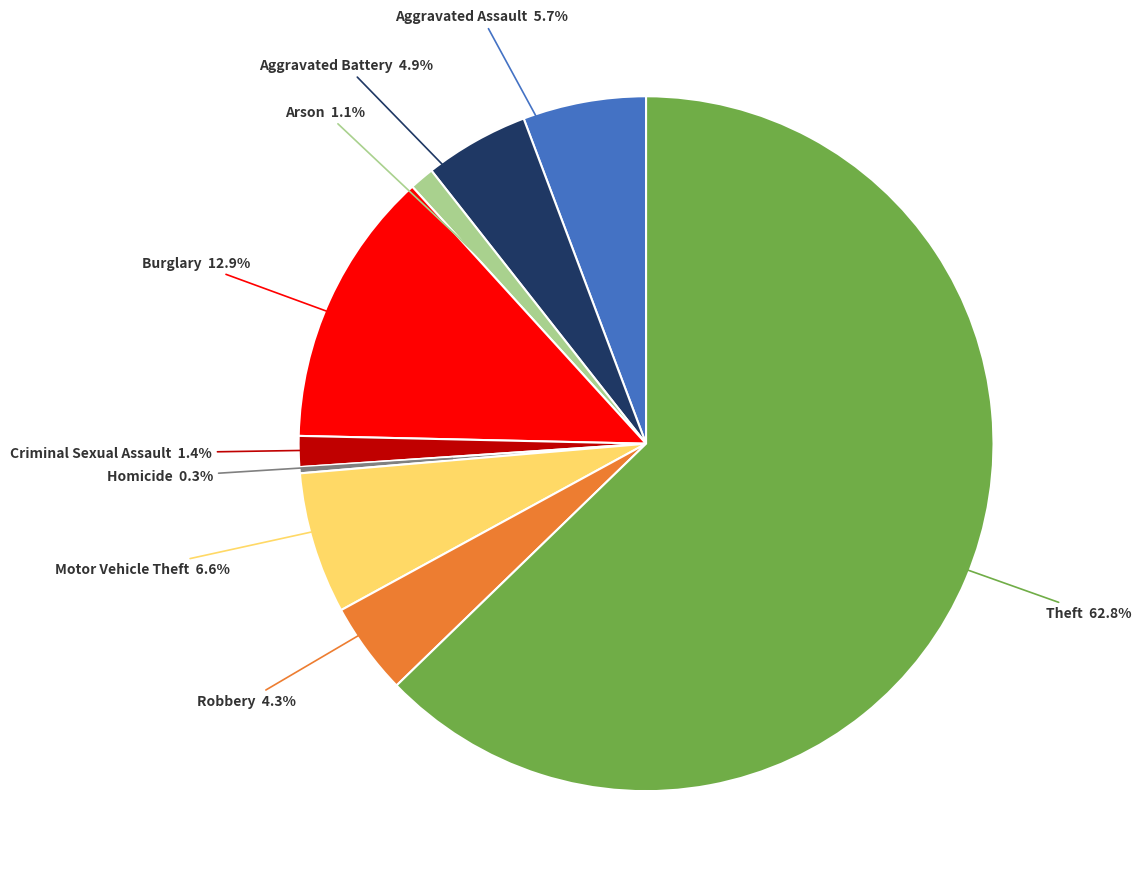

Does any single category account for the majority?

Yes